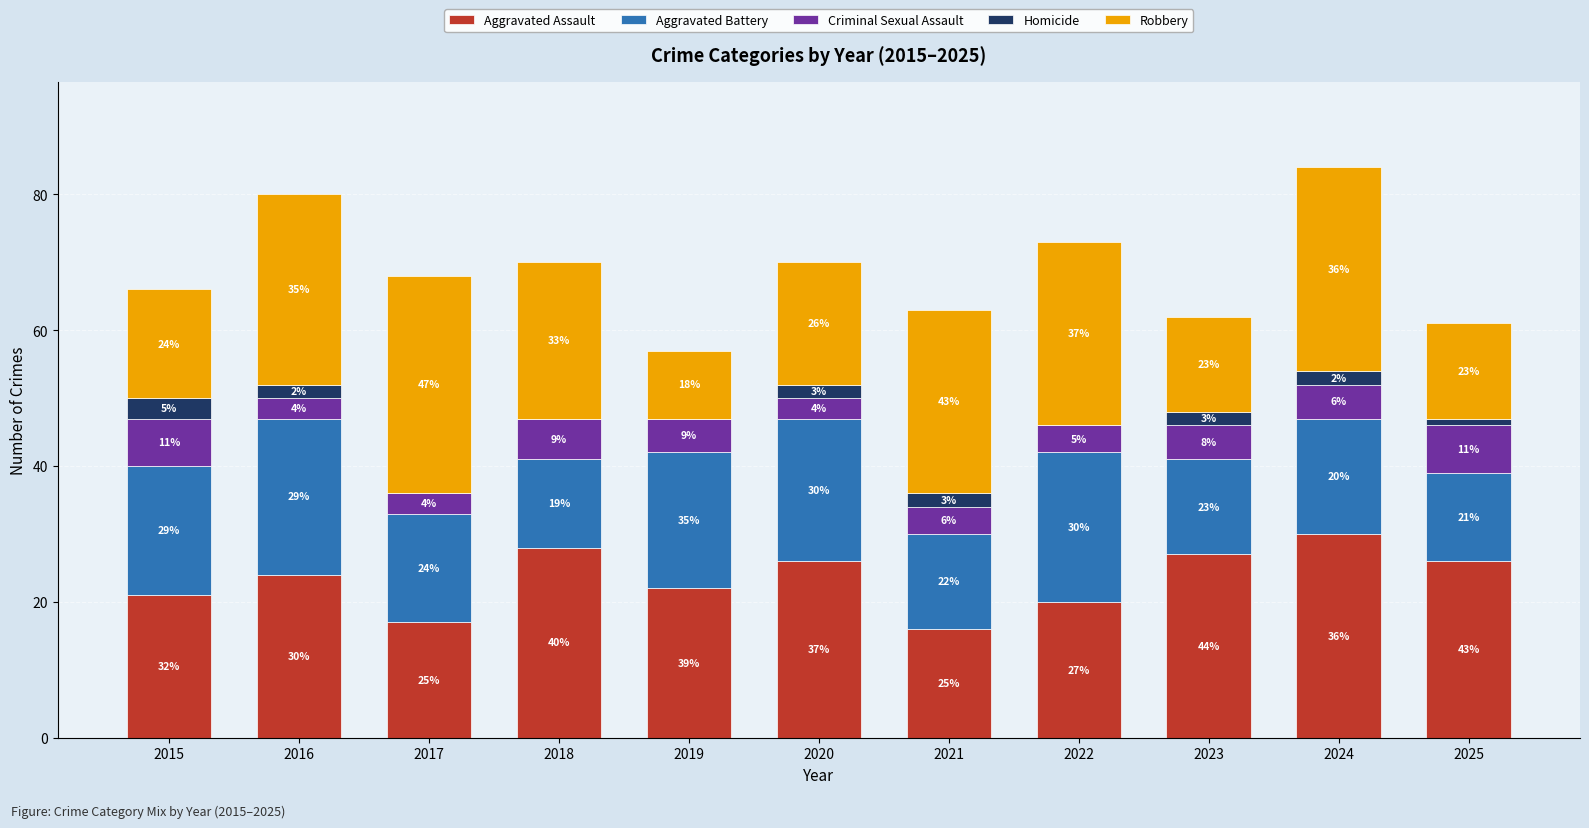

What are all the series names shown in the legend?

Aggravated Assault, Aggravated Battery, Criminal Sexual Assault, Homicide, Robbery